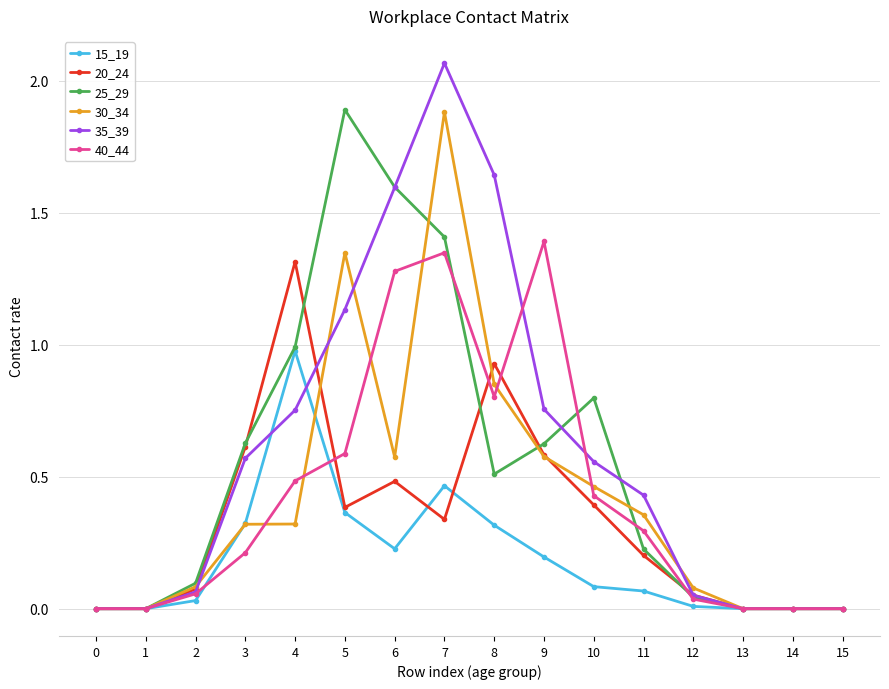

At which category does the chart reach its peak across all series?

7